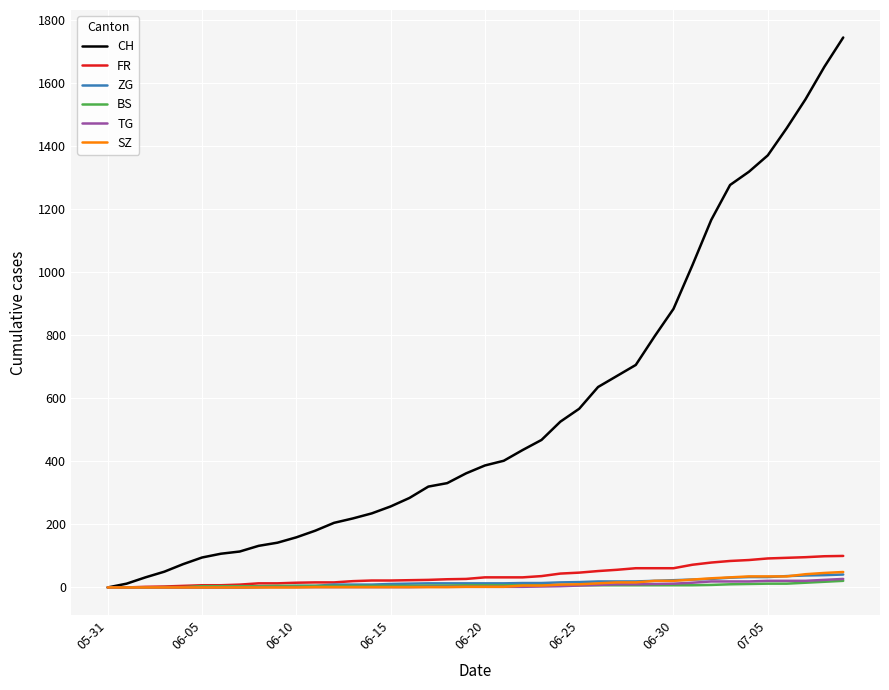

What is the greatest value displayed?

1745